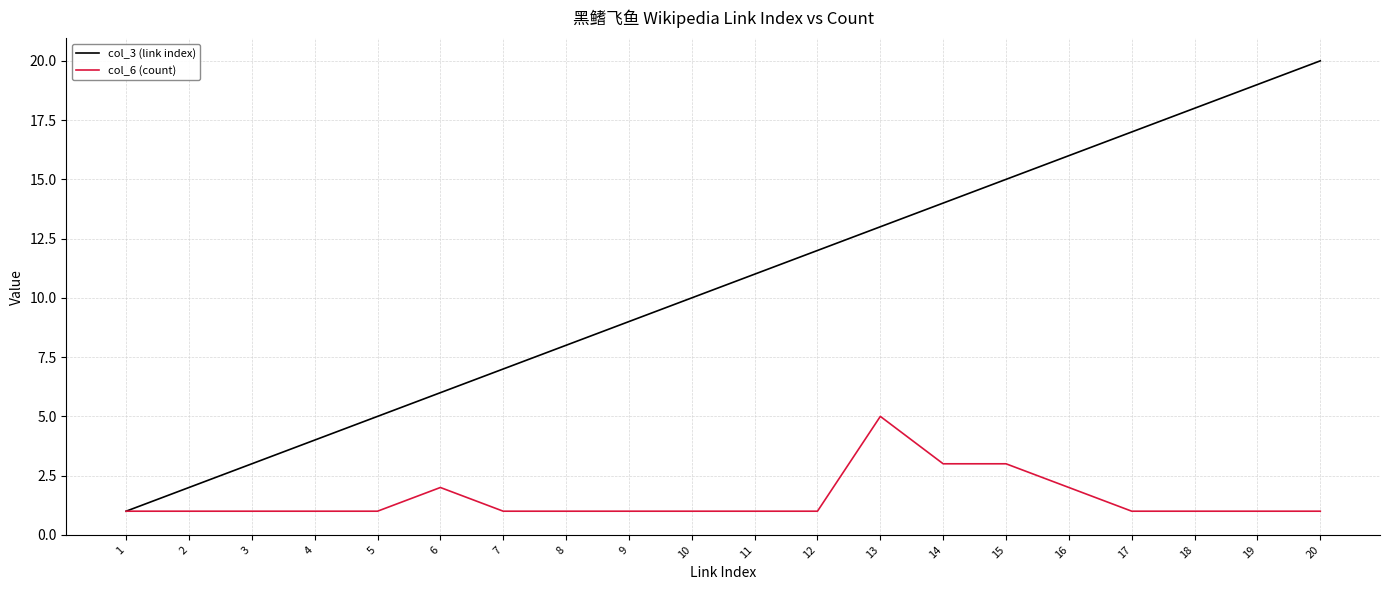

Reading left to right, list all the values displayed in this chart.

col_3 (link index): 1	2	3	4	5	6	7	8	9	10	11	12	13	14	15	16	17	18	19	20
col_6 (count): 1	1	1	1	1	2	1	1	1	1	1	1	5	3	3	2	1	1	1	1